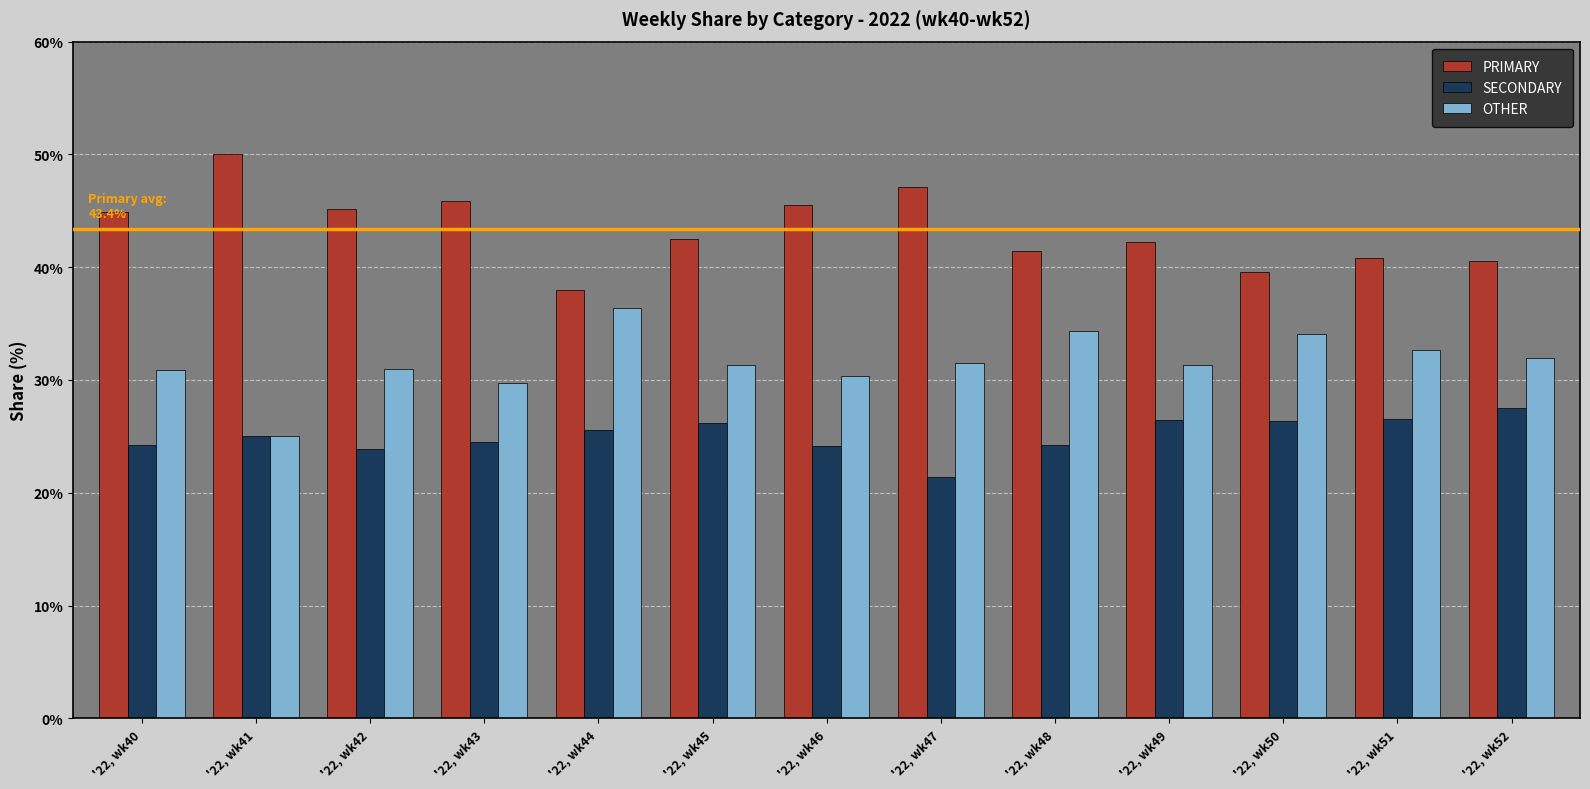

At '22, wk43, list the series in order from largest to smallest.

PRIMARY, OTHER, SECONDARY